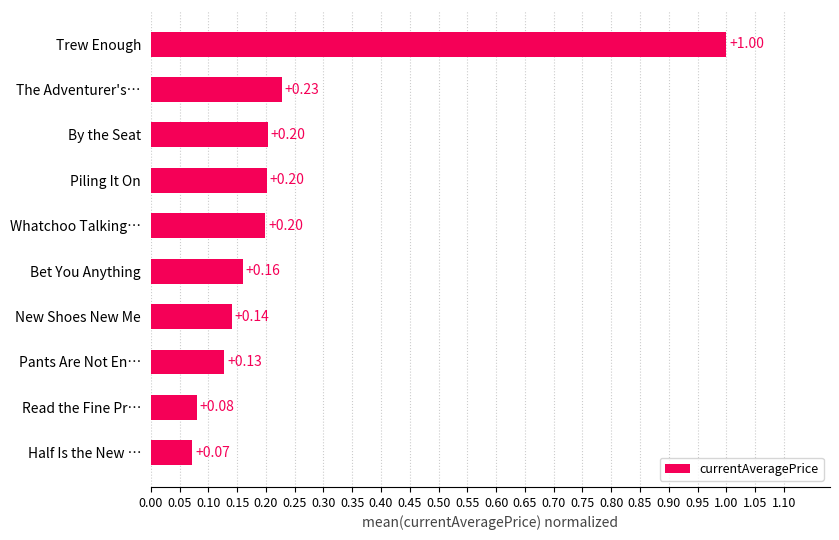

Which has a higher value, Read the Fine Pr… or Piling It On?

Piling It On